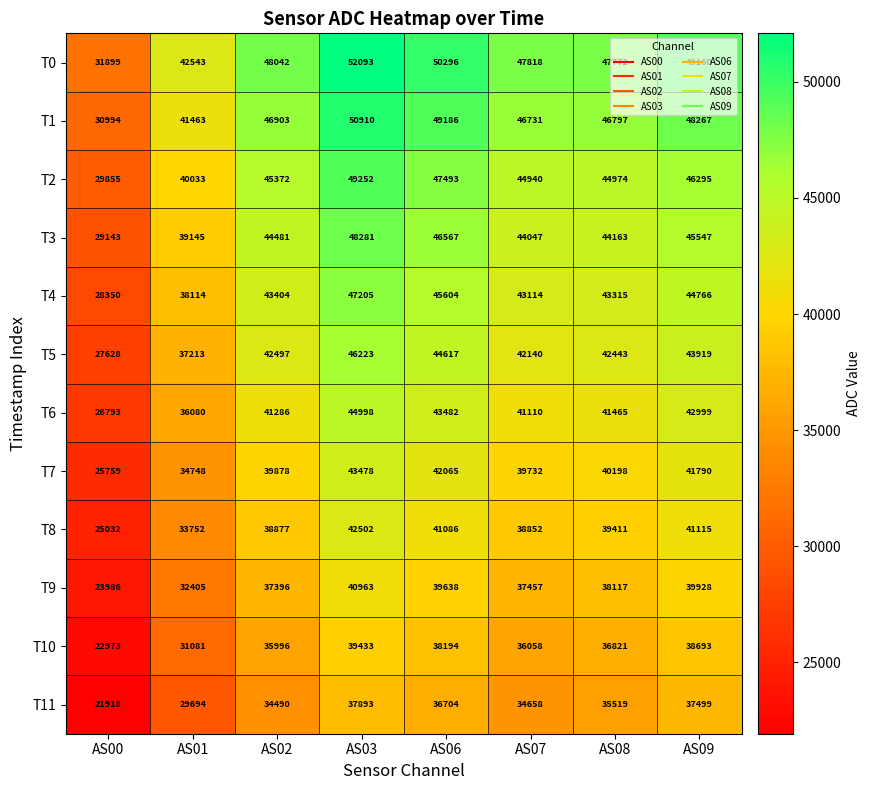

How many data points does each series have?

8